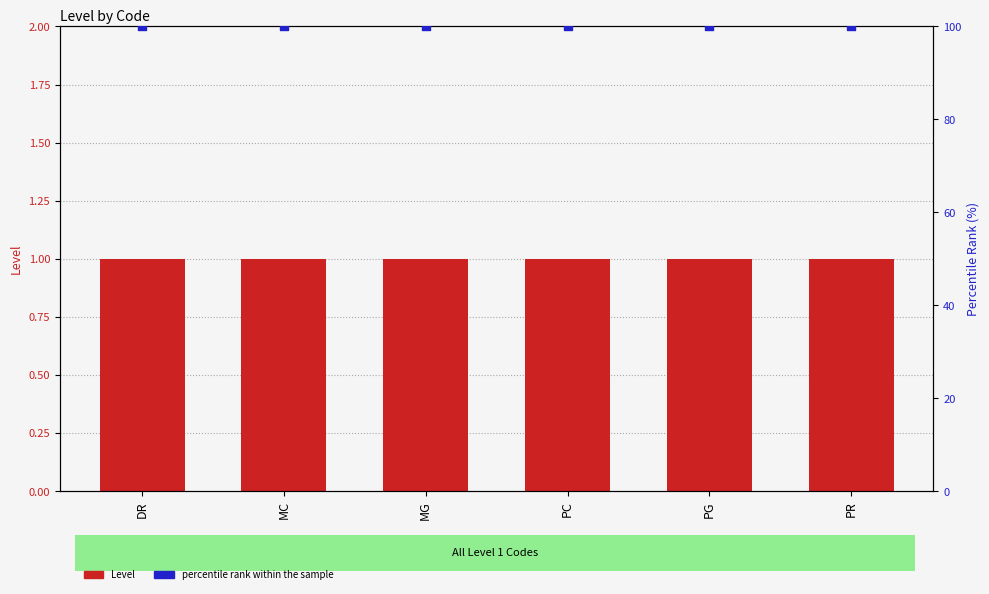

What are all the series names shown in the legend?

Level, percentile rank within the sample